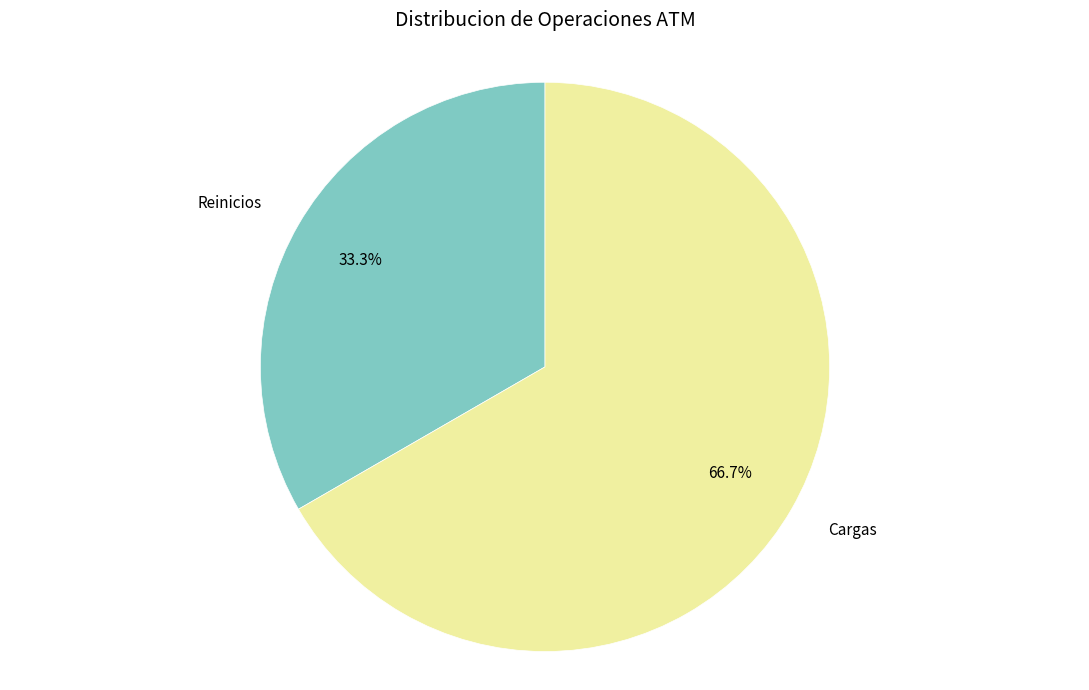

Count the number of slices in the pie.

2